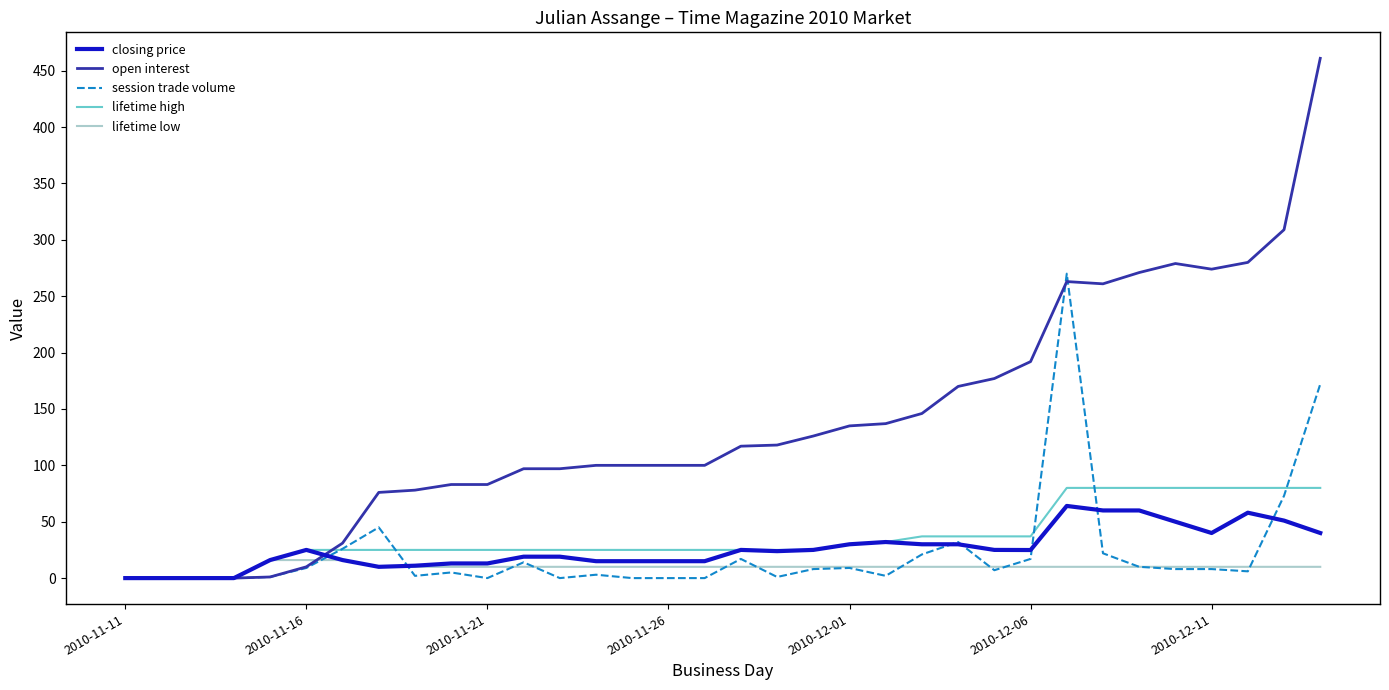

What is the maximum value for closing price?

64.0